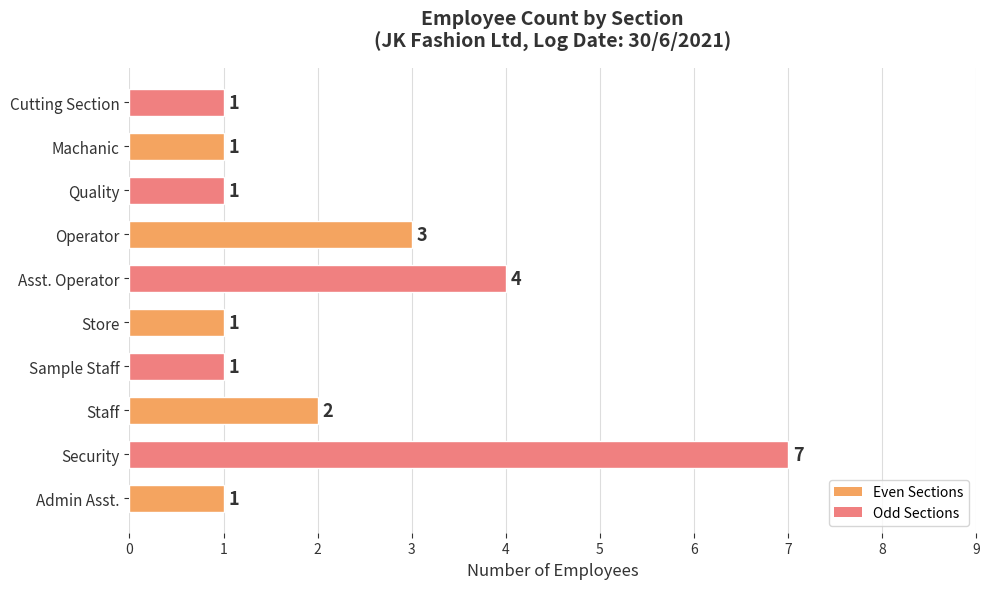

What is the greatest value displayed?

7